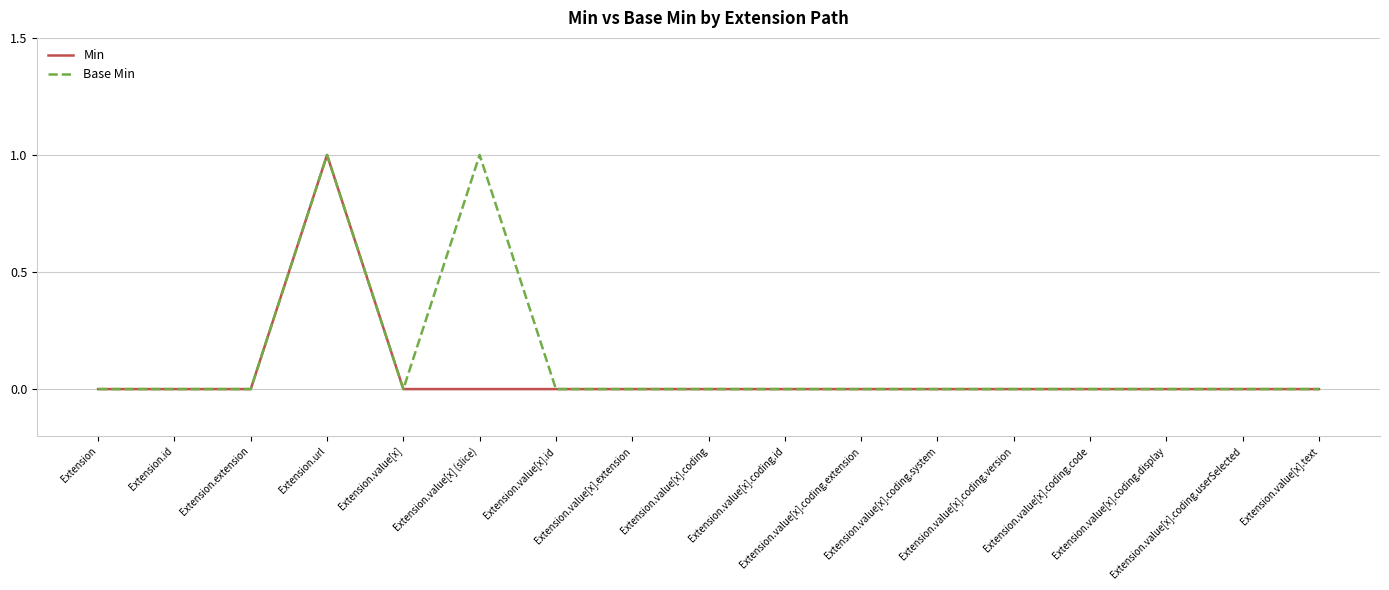

Reading left to right, extract all data points from this chart.

Min: 0	0	0	1	0	0	0	0	0	0	0	0	0	0	0	0	0
Base Min: 0	0	0	1	0	1	0	0	0	0	0	0	0	0	0	0	0